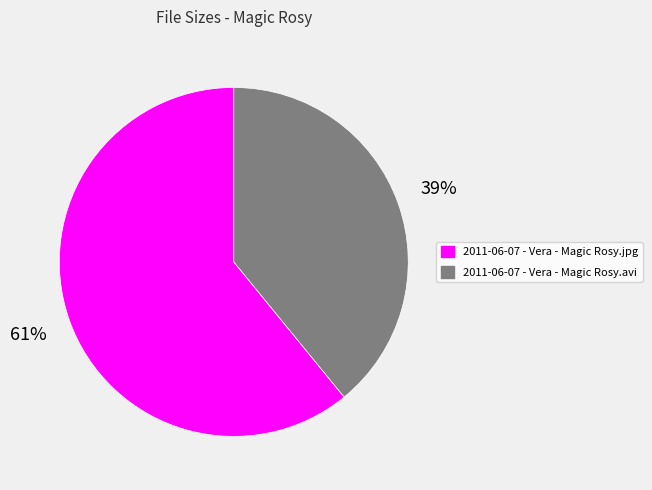

Does 2011-06-07 - Vera - Magic Rosy.jpg account for over 50% of the chart?

Yes